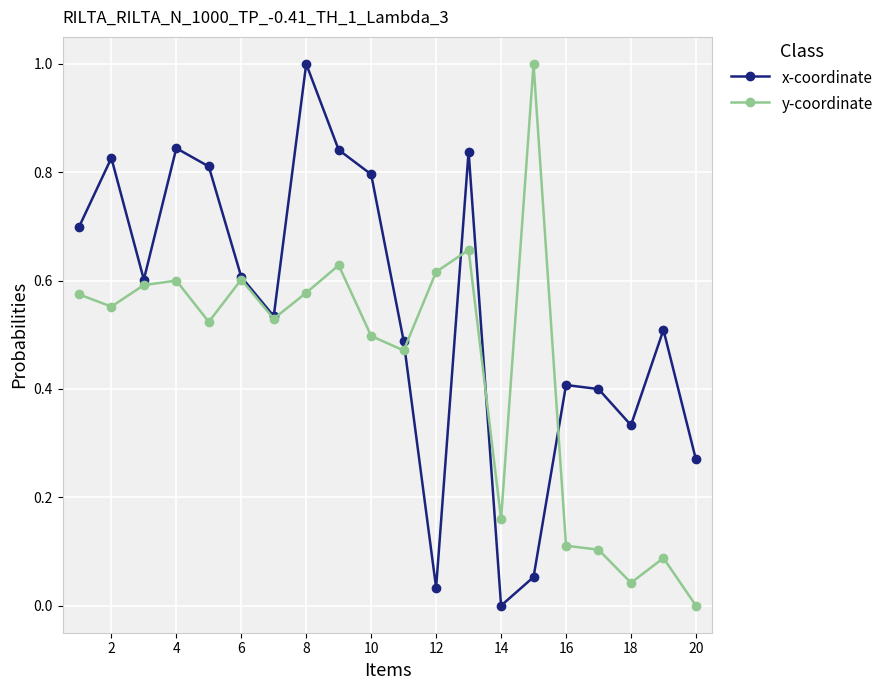

What is the greatest value displayed?

1.0